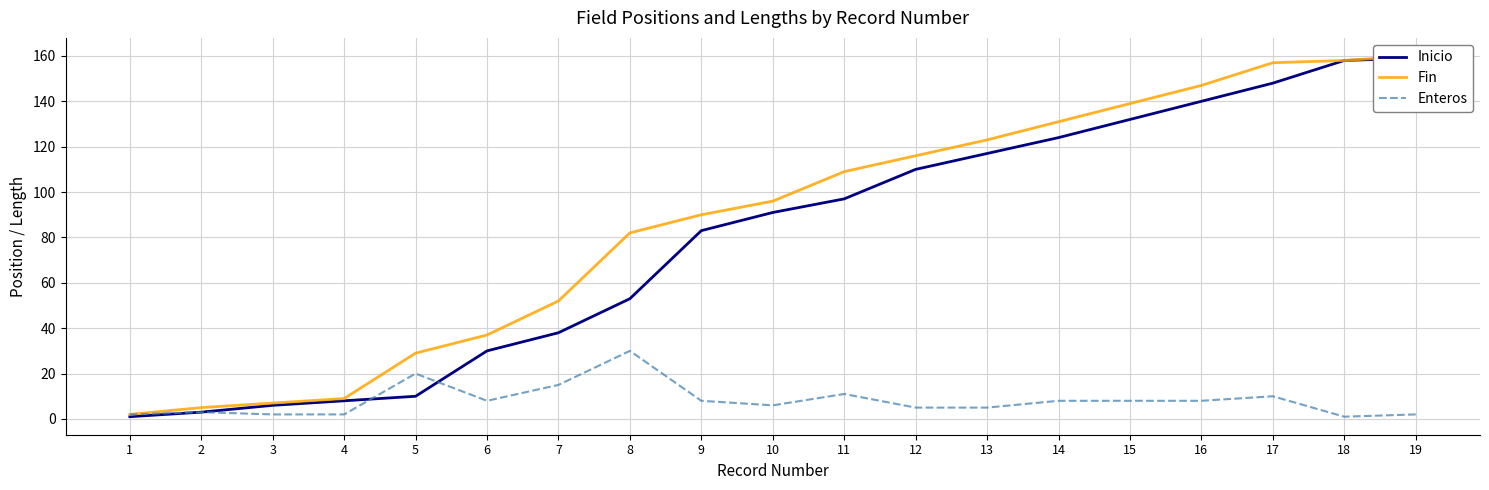

At which category is the sum across all series the highest?

19